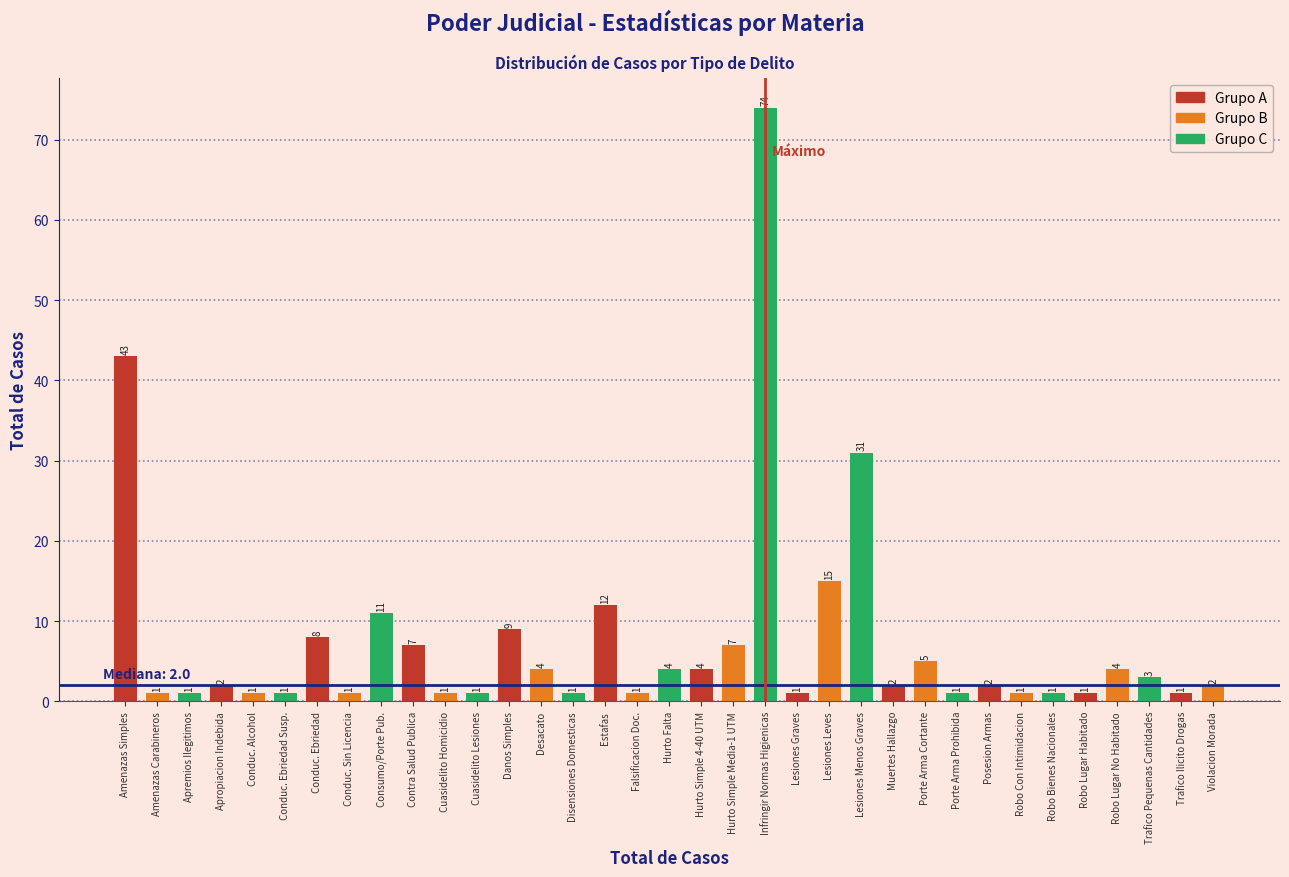

Reading right to left, transcribe all the data shown in this chart.

Violacion Morada=2	Trafico Ilicito Drogas=1	Trafico Pequenas Cantidades=3	Robo Lugar No Habitado=4	Robo Lugar Habitado=1	Robo Bienes Nacionales=1	Robo Con Intimidacion=1	Posesion Armas=2	Porte Arma Prohibida=1	Porte Arma Cortante=5	Muertes Hallazgo=2	Lesiones Menos Graves=31	Lesiones Leves=15	Lesiones Graves=1	Infringir Normas Higienicas=74	Hurto Simple Media-1 UTM=7	Hurto Simple 4-40 UTM=4	Hurto Falta=4	Falsificacion Doc.=1	Estafas=12	Disensiones Domesticas=1	Desacato=4	Danos Simples=9	Cuasidelito Lesiones=1	Cuasidelito Homicidio=1	Contra Salud Publica=7	Consumo/Porte Pub.=11	Conduc. Sin Licencia=1	Conduc. Ebriedad=8	Conduc. Ebriedad Susp.=1	Conduc. Alcohol=1	Apropiacion Indebida=2	Apremios Ilegitimos=1	Amenazas Carabineros=1	Amenazas Simples=43